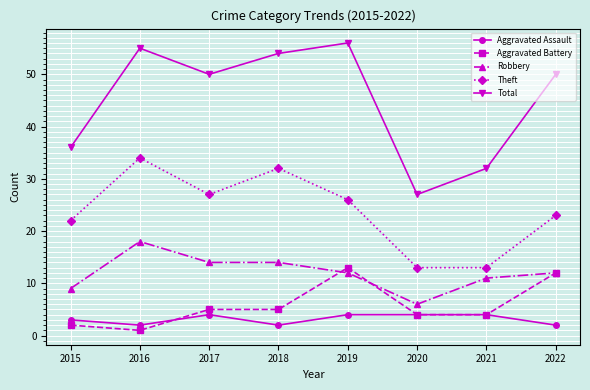

What value does the Robbery series have at 2018?

14